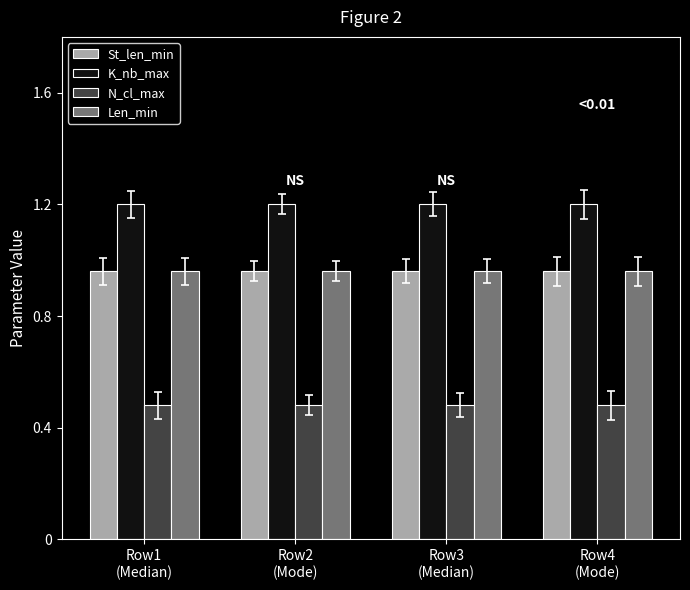

At how many categories does at least one series exceed 1?

4